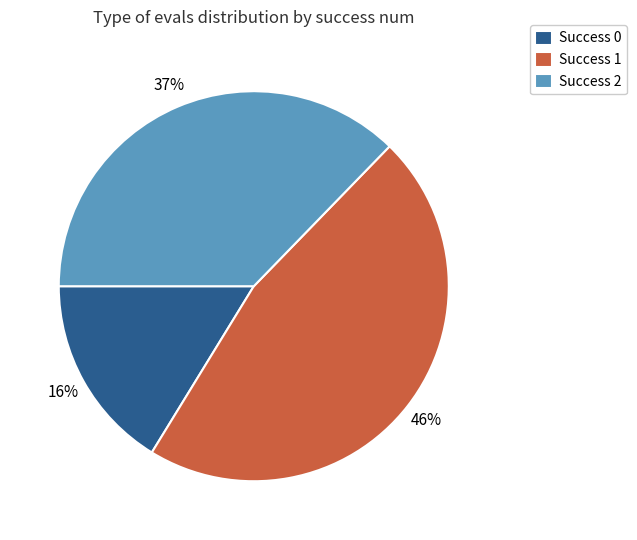

To the nearest percent, what portion does Success 1 represent?

46%